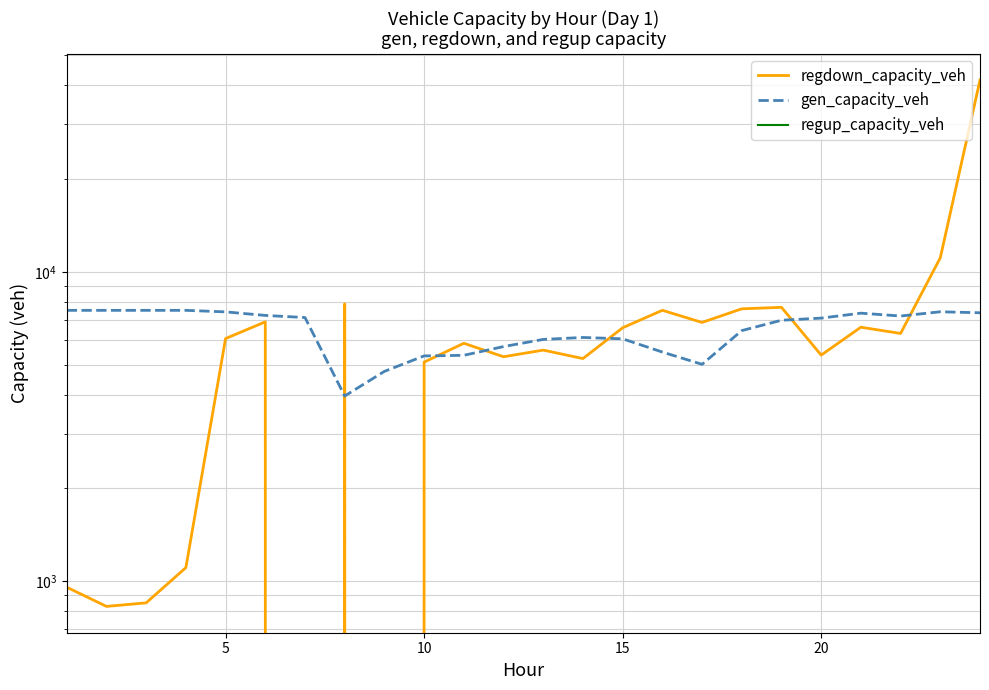

Which series has the largest range (max minus min)?

regdown_capacity_veh